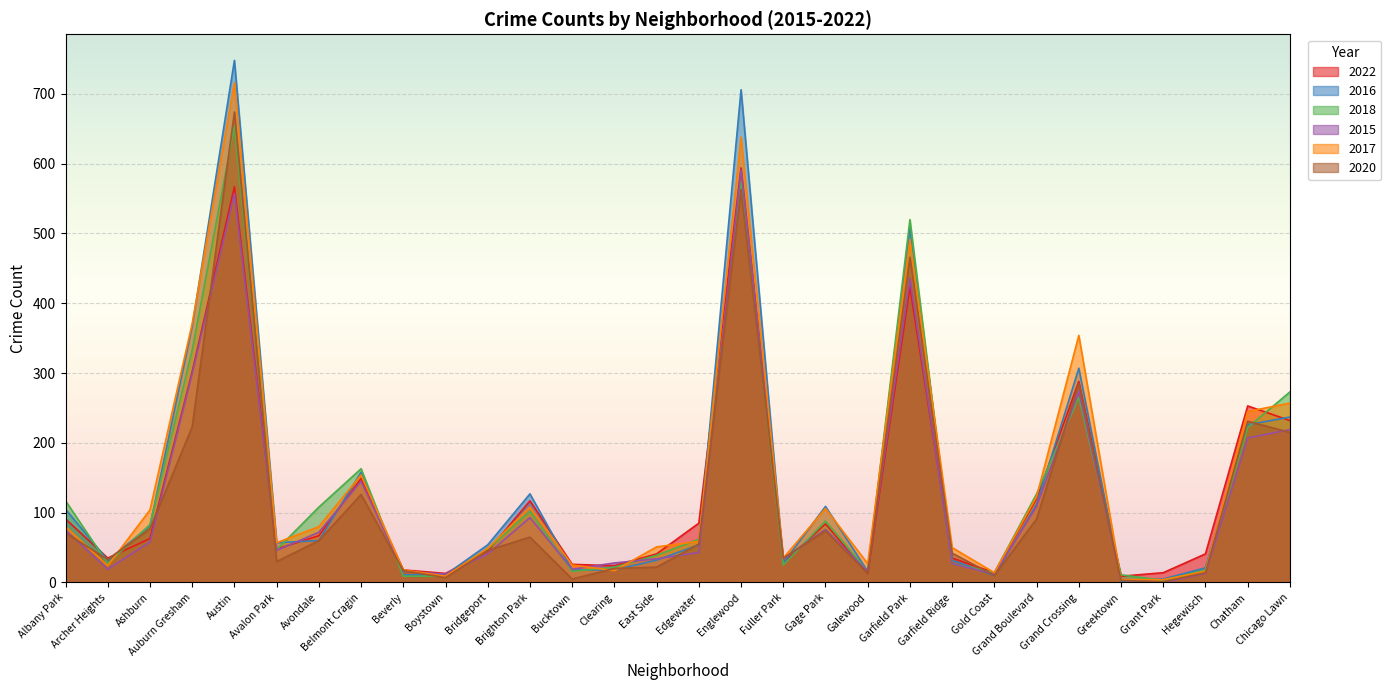

Reading right to left, extract all data points from this chart.

2022: 232	253	41	14	9	288	120	14	35	423	13	84	28	594	85	41	24	26	117	45	13	18	149	67	48	567	302	63	35	91
2016: 237	226	21	5	2	307	112	10	32	508	16	109	28	706	54	32	18	18	127	54	11	11	158	60	57	748	367	81	32	105
2018: 273	222	18	3	11	265	127	14	27	520	16	88	25	574	62	39	22	16	102	48	9	9	163	108	47	654	333	83	27	117
2015: 219	207	13	0	4	274	109	12	27	436	16	76	34	591	43	34	28	19	93	41	12	16	145	72	46	557	299	58	19	75
2017: 257	245	16	4	4	354	123	14	50	491	27	106	35	638	59	51	17	25	108	49	9	18	154	80	57	716	371	104	24	80
2020: 215	231	14	1	3	285	91	10	42	466	13	74	35	563	55	22	20	5	65	46	7	17	126	60	30	674	223	77	33	71